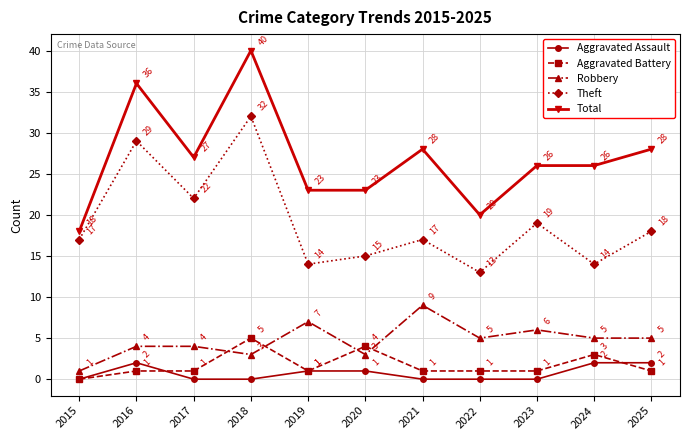

What is the sum of all Total values?

295